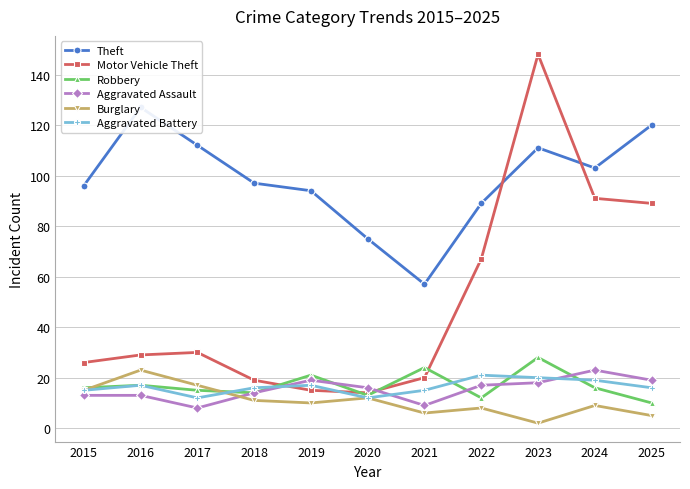

True or false: Theft and Aggravated Assault cross at least once.

False